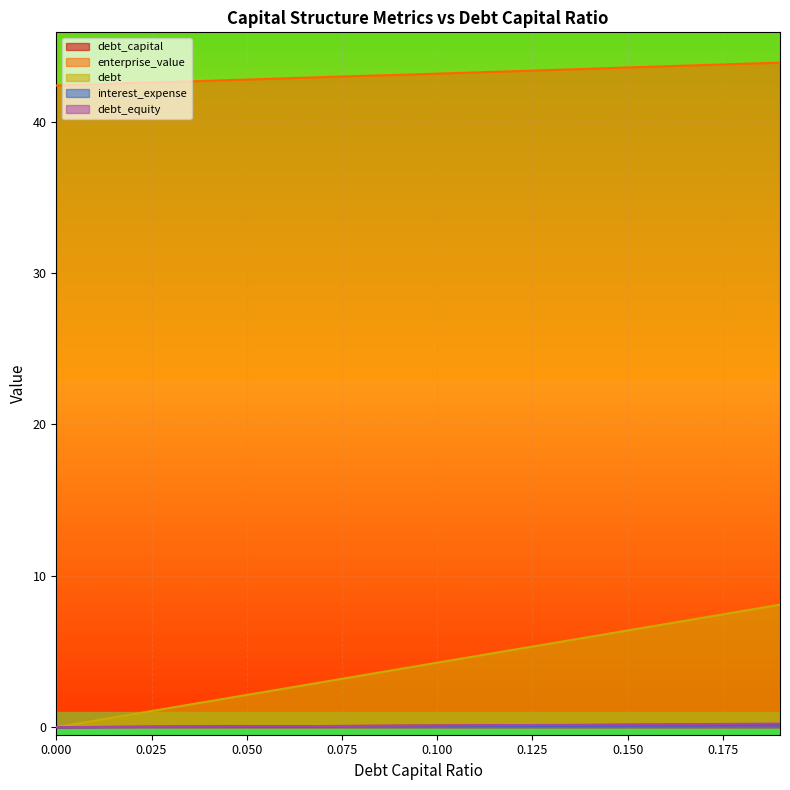

At which category is the sum across all series the highest?

0.19